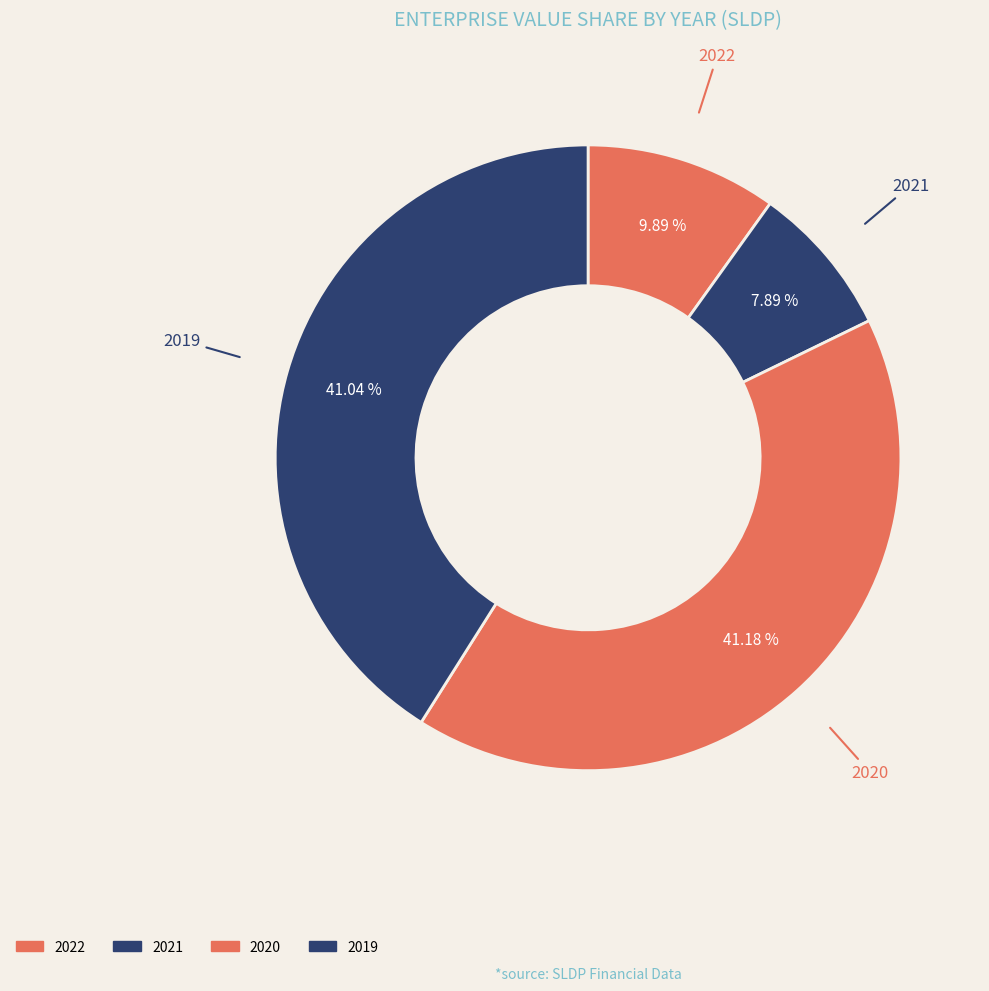

What is the change in value from 2020 to 2019?

-5585328.0